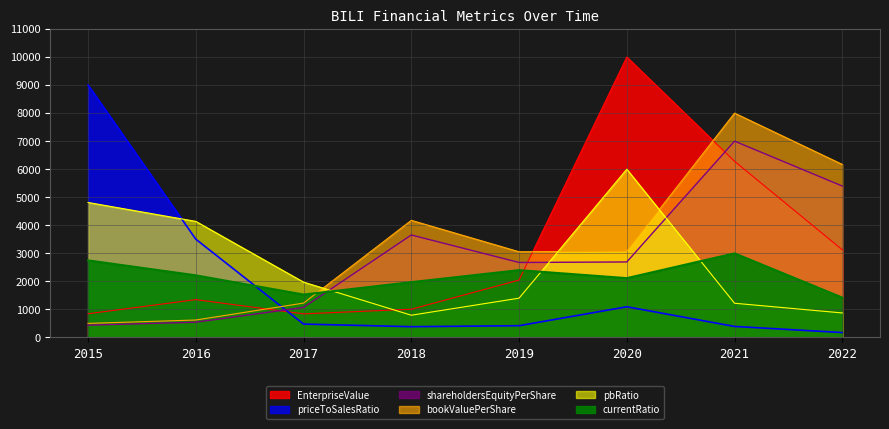

Reading left to right, transcribe all the data shown in this chart.

EnterpriseValue: 845.9	1350.0	842.5	1006.9	2048.0	10000.0	6281.8	3127.1
bookValuePerShare: 439.5	545.0	1072.7	3654.4	2674.0	2692.8	7000.0	5399.0
currentRatio: 2748.5	2215.9	1530.3	1972.8	2400.8	2115.7	3000.0	1421.4
shareholdersEquityPerShare: 502.2	622.9	1225.9	4176.5	3056.0	3077.5	8000.0	6170.2
priceToSalesRatio: 9000.0	3504.8	478.0	384.8	420.1	1094.7	393.7	175.3
pbRatio: 4813.4	4139.3	1973.7	793.5	1401.8	6000.0	1220.6	874.6